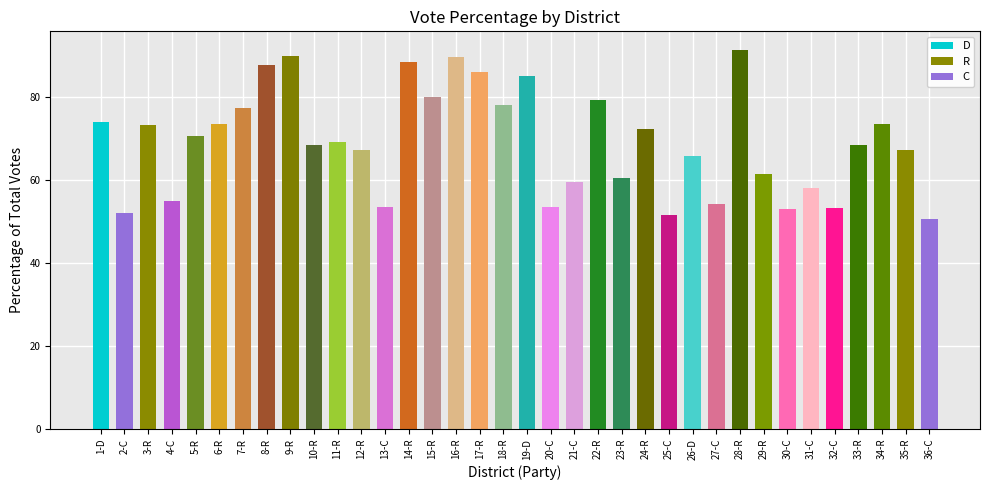

What is the greatest value displayed?

91.4